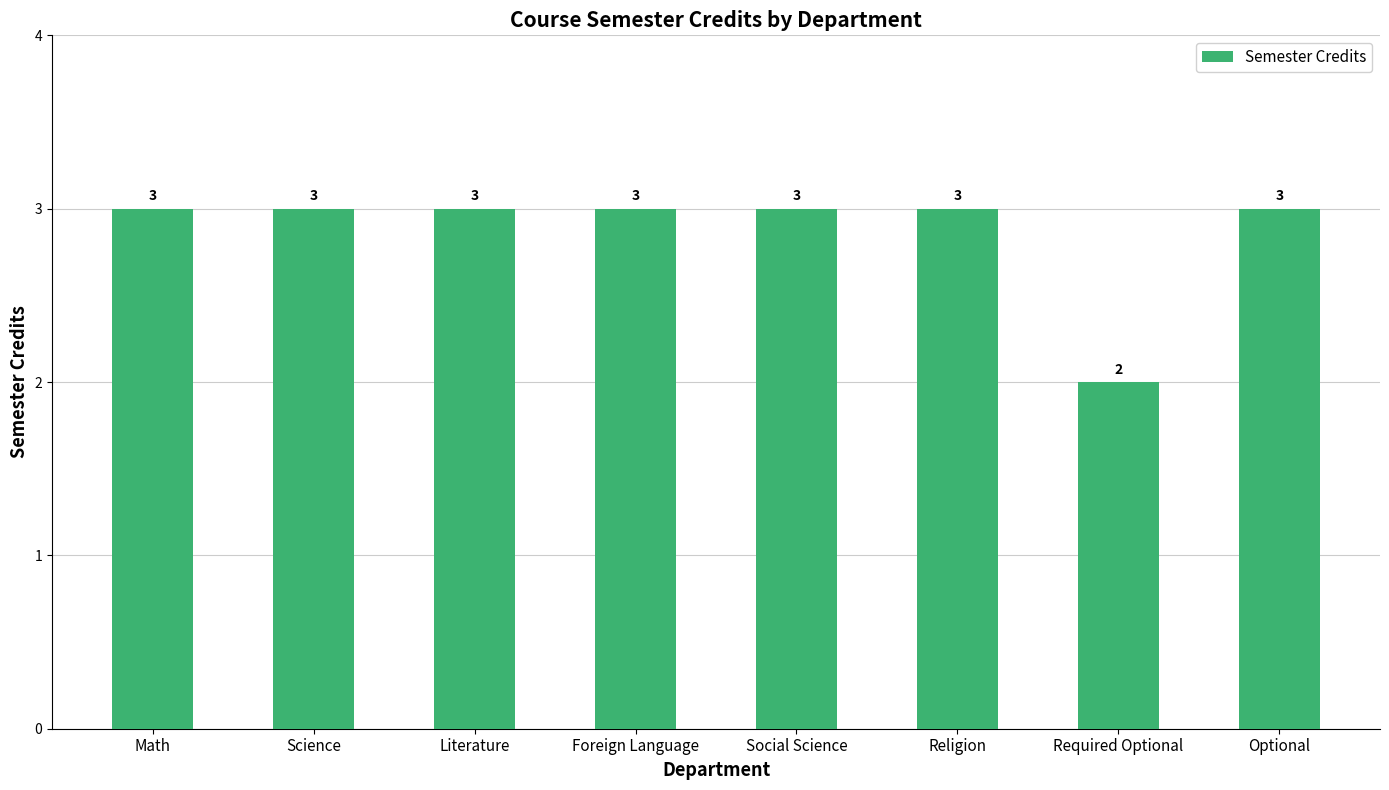

Where is the data nearest to the value 2?

Required Optional